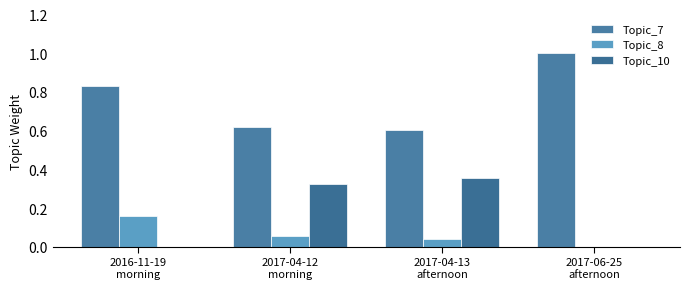

Is it true that Topic_10 equals 0.0 at 2017-06-25
afternoon?

True